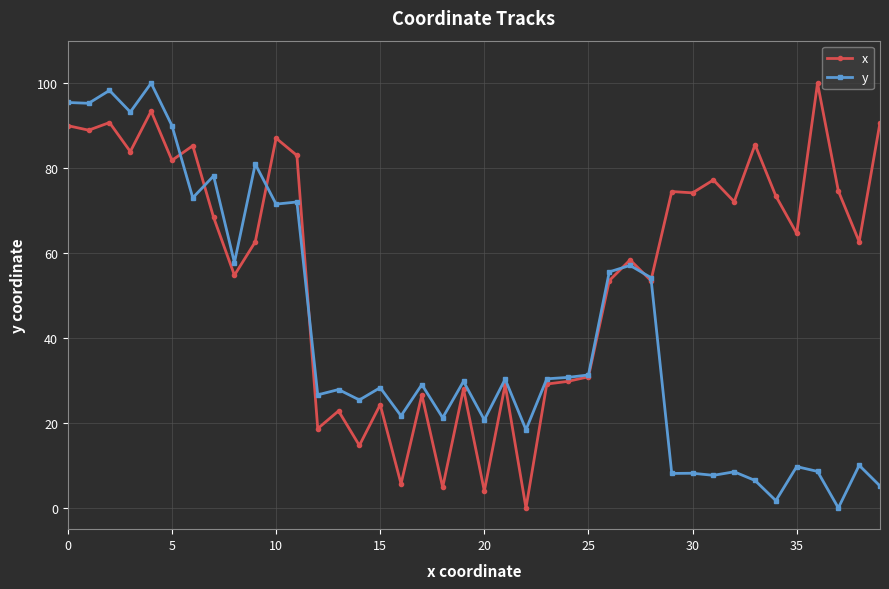

Rank the series by their average value, from lowest to highest.

y, x